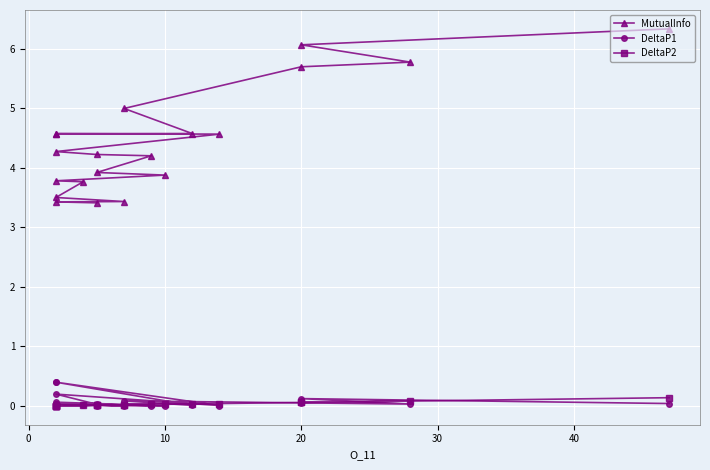

Reading left to right, extract all data points from this chart.

MutualInfo: 6.3	6.1	5.8	5.7	5.0	4.6	4.6	4.6	4.6	4.3	4.2	4.2	3.9	3.9	3.8	3.8	3.5	3.4	3.4	3.4
DeltaP1: 0.0	0.1	0.0	0.1	0.1	0.0	0.4	0.4	0.0	0.2	0.0	0.0	0.0	0.0	0.1	0.0	0.0	0.0	0.0	0.0
DeltaP2: 0.1	0.1	0.1	0.1	0.0	0.0	0.0	0.0	0.0	0.0	0.0	0.0	0.0	0.0	0.0	0.0	0.0	0.0	0.0	0.0